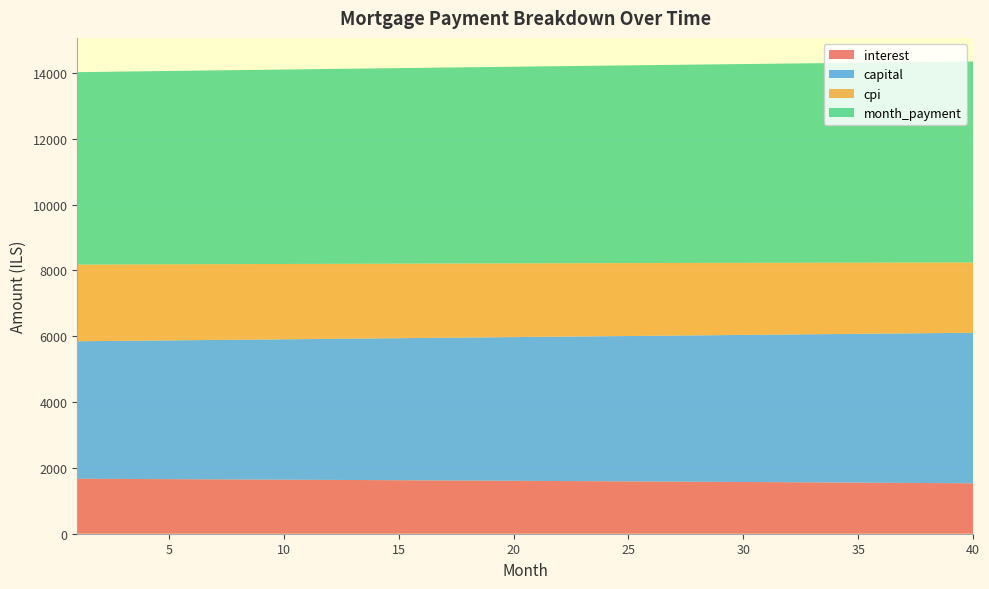

Reading right to left, transcribe all the data shown in this chart.

interest: 1532.2	1536.3	1540.3	1544.2	1548.2	1552.1	1556.0	1559.9	1563.8	1567.6	1571.4	1575.2	1578.9	1582.6	1586.3	1590.0	1593.6	1597.2	1600.8	1604.4	1608.0	1611.5	1615.0	1618.4	1621.9	1625.3	1628.7	1632.0	1635.4	1638.7	1642.0	1645.3	1648.5	1651.7	1654.9	1658.1	1661.2	1664.4	1667.5	1670.6
capital: 4573.8	4563.1	4552.5	4541.9	4531.3	4520.8	4510.3	4499.8	4489.3	4478.9	4468.4	4458.0	4447.6	4437.3	4427.0	4416.6	4406.4	4396.1	4385.9	4375.7	4365.5	4355.3	4345.2	4335.1	4325.0	4314.9	4304.9	4294.8	4284.8	4274.9	4264.9	4255.0	4245.1	4235.2	4225.3	4215.5	4205.7	4195.9	4186.1	4176.4
cpi: 2134.4	2140.1	2145.8	2151.3	2156.9	2162.4	2167.9	2173.4	2178.8	2184.2	2189.5	2194.8	2200.1	2205.3	2210.5	2215.7	2220.8	2225.9	2230.9	2236.0	2240.9	2245.9	2250.8	2255.7	2260.5	2265.3	2270.1	2274.8	2279.5	2284.2	2288.8	2293.4	2298.0	2302.5	2307.0	2311.5	2315.9	2320.3	2324.7	2329.0
month_payment: 6106.0	6099.4	6092.8	6086.2	6079.6	6072.9	6066.3	6059.7	6053.1	6046.4	6039.8	6033.2	6026.6	6019.9	6013.3	6006.6	6000.0	5993.4	5986.7	5980.1	5973.4	5966.8	5960.1	5953.5	5946.8	5940.2	5933.5	5926.9	5920.2	5913.6	5906.9	5900.2	5893.6	5886.9	5880.3	5873.6	5866.9	5860.3	5853.6	5846.9